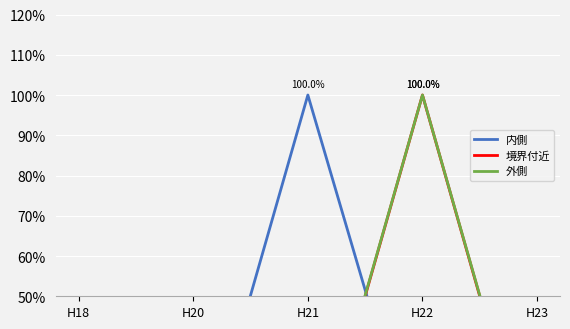

Rank the series by their average value, from lowest to highest.

境界付近, 外側, 内側